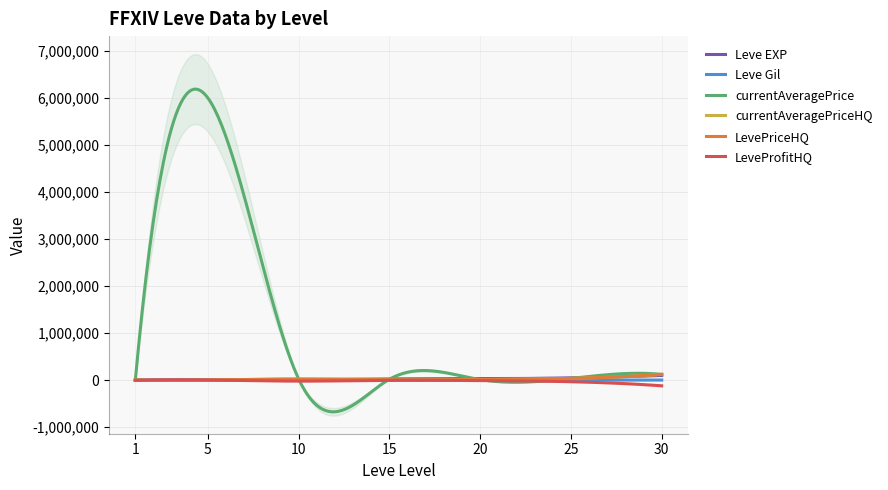

List the series in order of their peak value, lowest first.

LeveProfitHQ, Leve Gil, Leve EXP, currentAveragePriceHQ, LevePriceHQ, currentAveragePrice